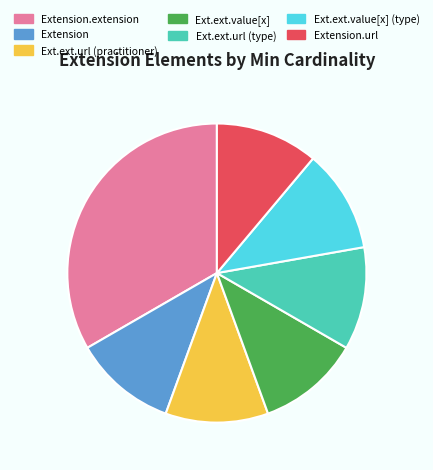

Is the sum of Extension.extension and Extension.url greater than half?

No